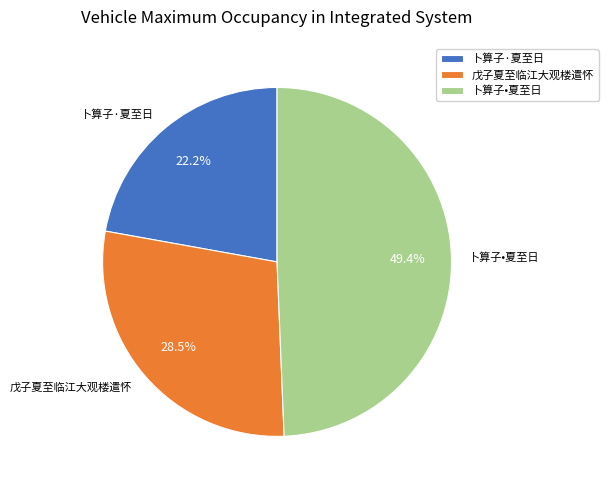

Do 戊子夏至临江大观楼遣怀 and 卜算子·夏至日 together represent more than half of the pie?

Yes